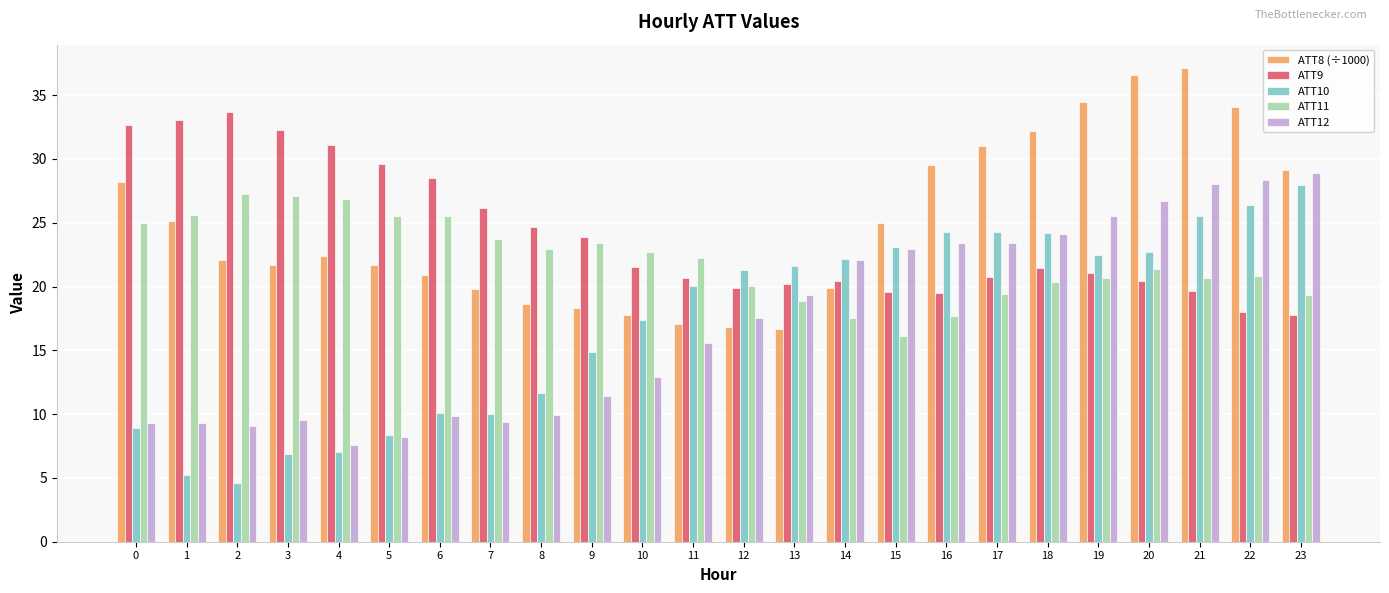

Which series has the largest range (max minus min)?

ATT10